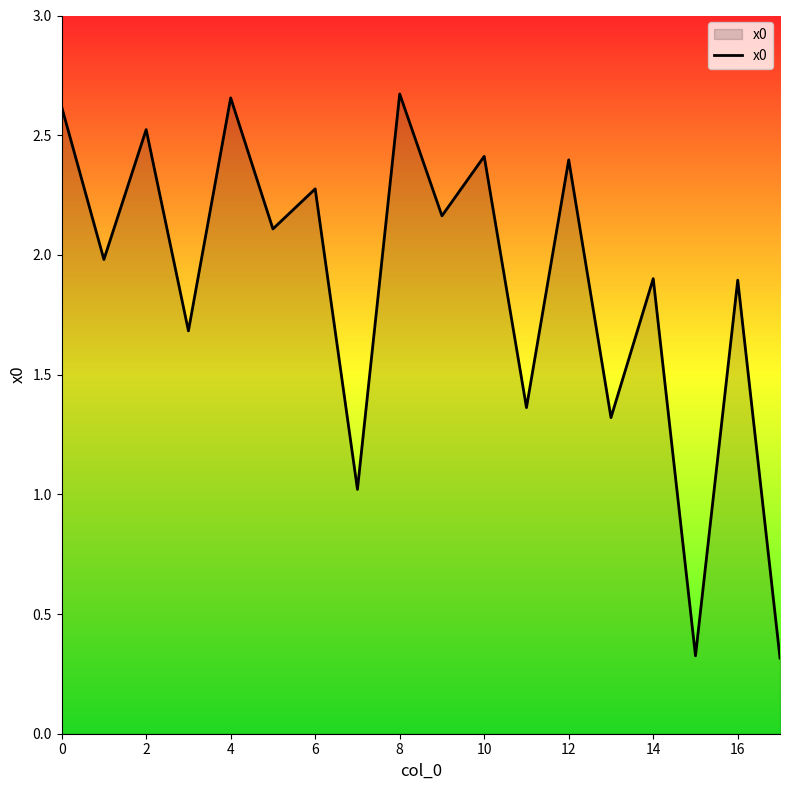

What is the smallest value displayed?

0.3